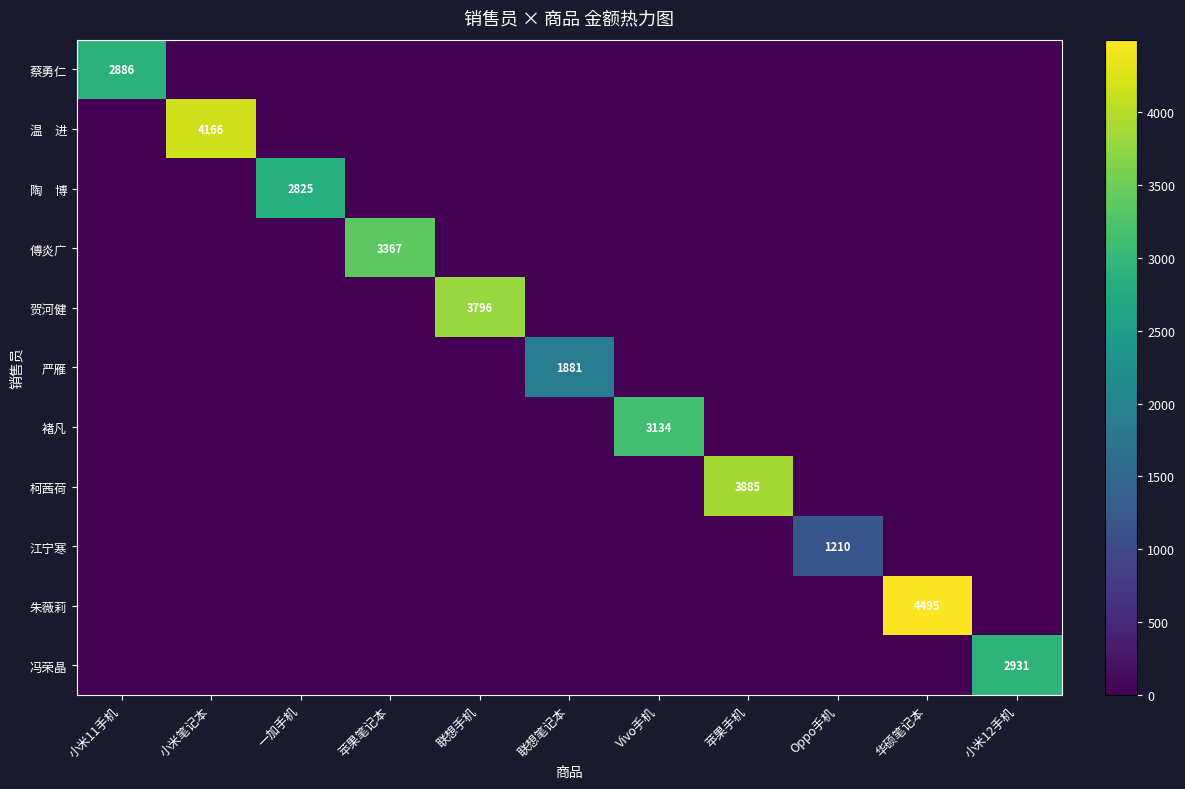

The 褚凡 series shows 1761 at Vivo手机. True or false?

False